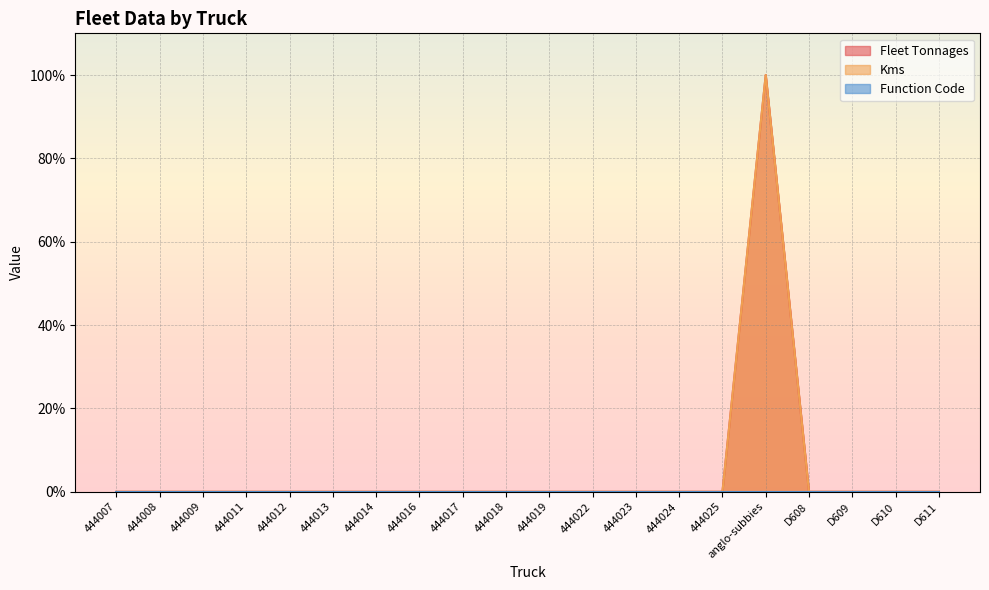

What is the label of the 19th point from the left?

D610